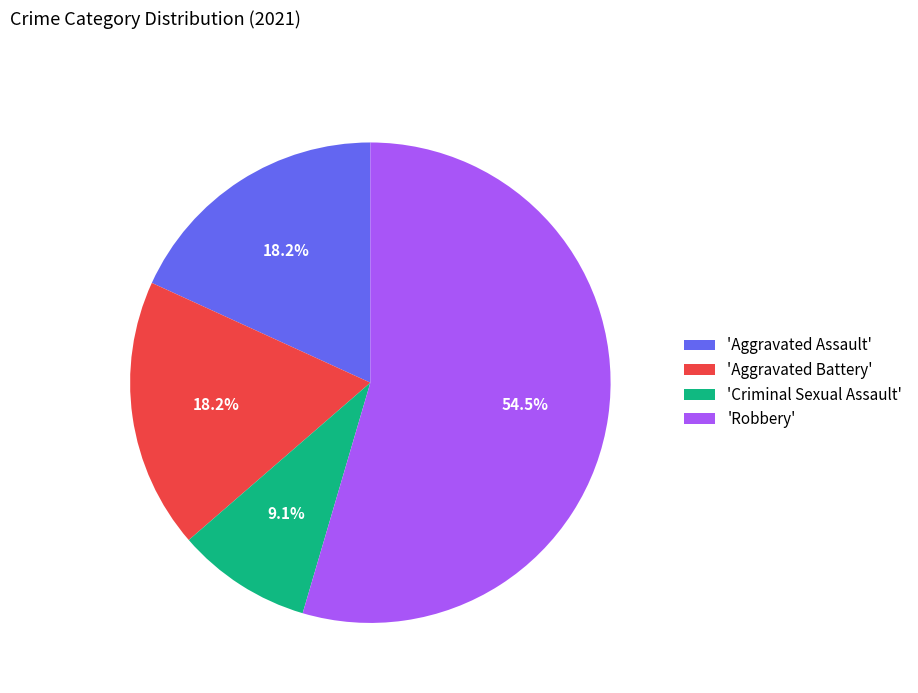

Which category has the biggest portion of the pie?

'Robbery'